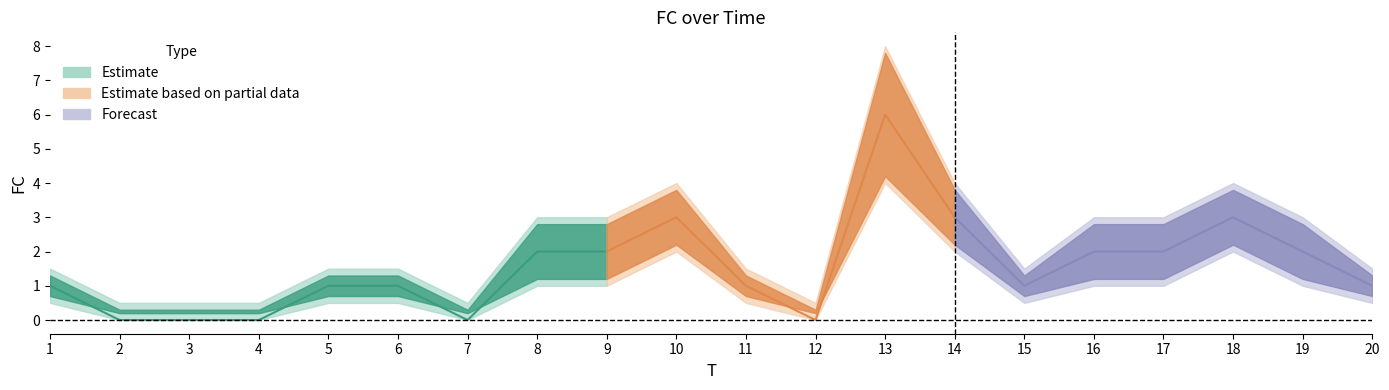

What is the difference between the second highest and second lowest values in the FC series?

3.0